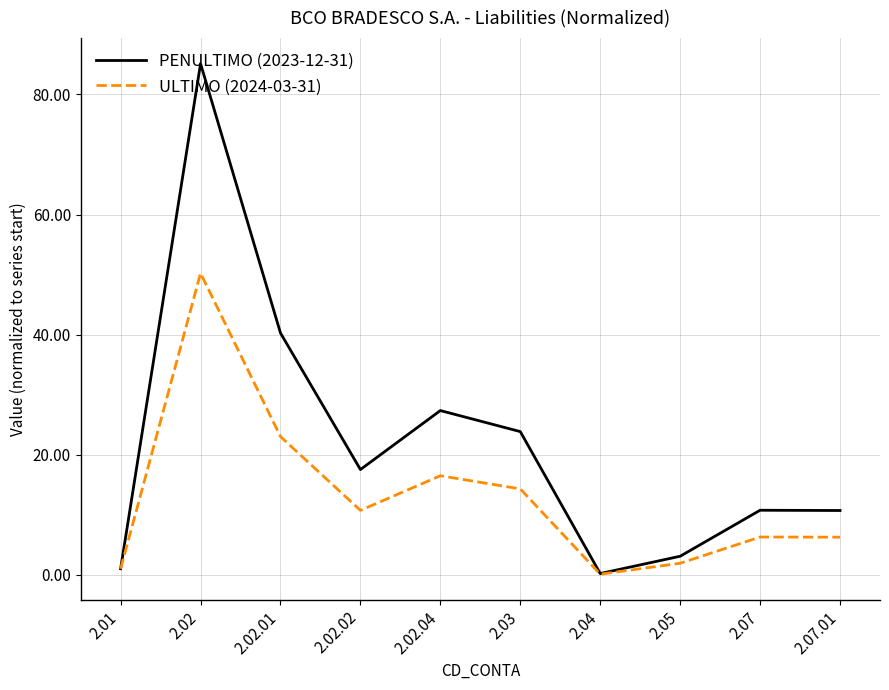

Which category has the highest value in the ULTIMO (2024-03-31) series?

2.02